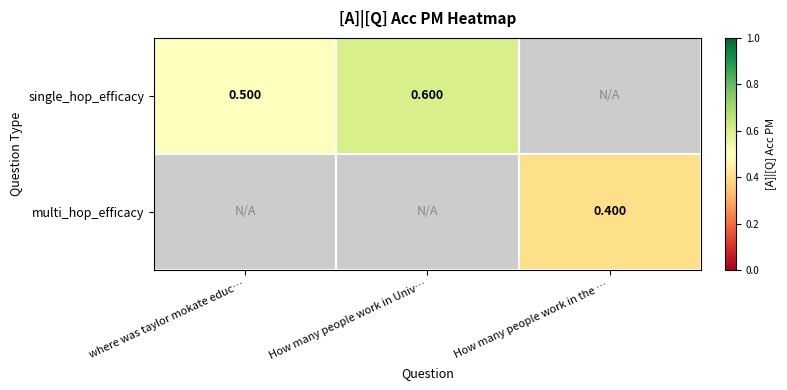

Between where was taylor mokate educ… and How many people work in Univ…, which series saw the biggest shift?

single_hop_efficacy